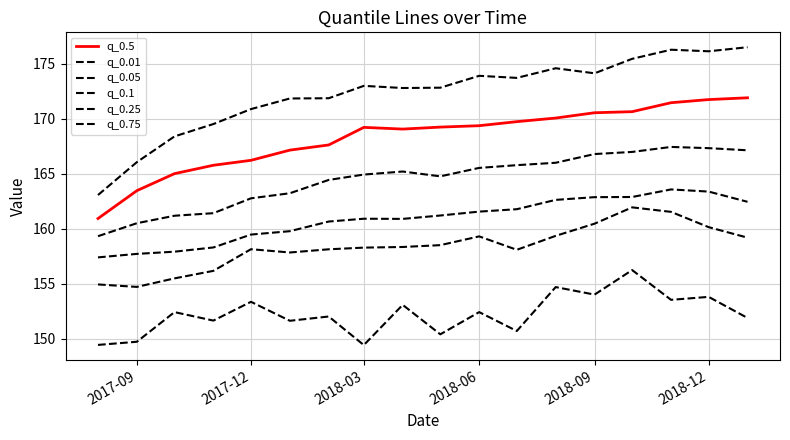

Reading left to right, list all the values displayed in this chart.

q_0.5: 160.9	163.5	165.0	165.8	166.2	167.1	167.6	169.2	169.0	169.2	169.4	169.7	170.1	170.5	170.6	171.4	171.7	171.9
q_0.01: 149.4	149.7	152.4	151.6	153.3	151.6	152.0	149.4	153.1	150.4	152.4	150.7	154.7	154.0	156.2	153.5	153.8	151.9
q_0.05: 154.9	154.7	155.5	156.2	158.1	157.8	158.1	158.3	158.3	158.5	159.3	158.1	159.3	160.4	161.9	161.5	160.1	159.2
q_0.1: 157.4	157.7	157.9	158.3	159.5	159.8	160.6	160.9	160.9	161.2	161.5	161.8	162.6	162.9	162.9	163.6	163.4	162.4
q_0.25: 159.3	160.5	161.2	161.4	162.8	163.2	164.4	164.9	165.2	164.8	165.5	165.8	166.0	166.8	167.0	167.4	167.3	167.1
q_0.75: 163.1	166.0	168.4	169.5	170.9	171.8	171.9	173.0	172.8	172.8	173.9	173.7	174.6	174.1	175.4	176.3	176.1	176.5